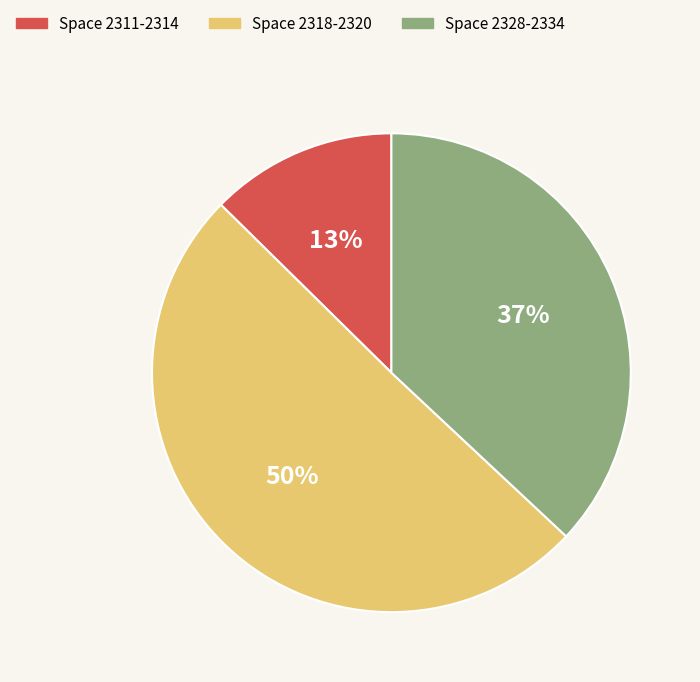

To the nearest percent, what is the average slice percentage?

33%